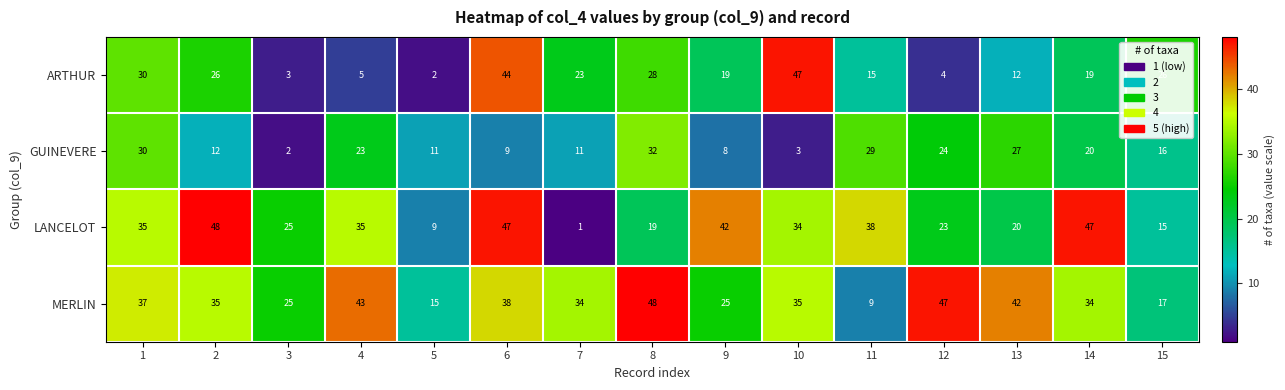

Rank the series at 10 from lowest to highest value.

GUINEVERE, LANCELOT, MERLIN, ARTHUR